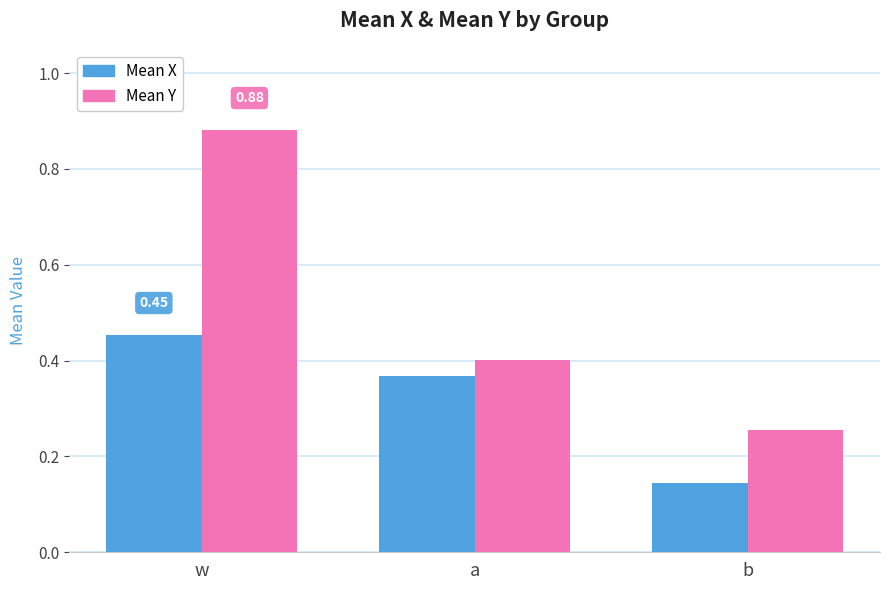

How many bars are there in total?

6